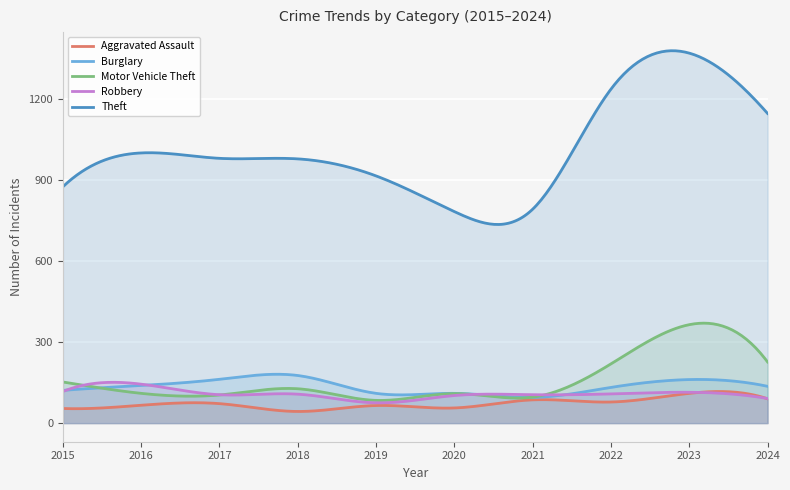

The value of Burglary at 2018 is 66. True or false?

False